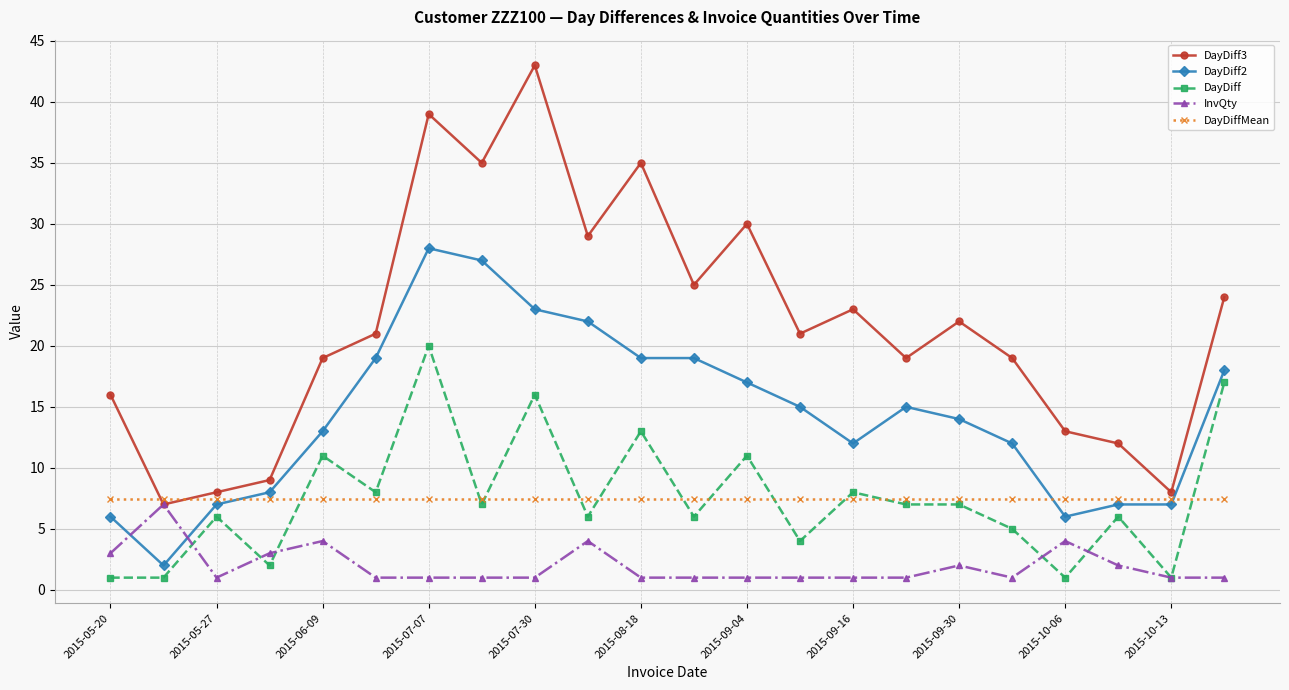

How many lines are shown in the chart?

5